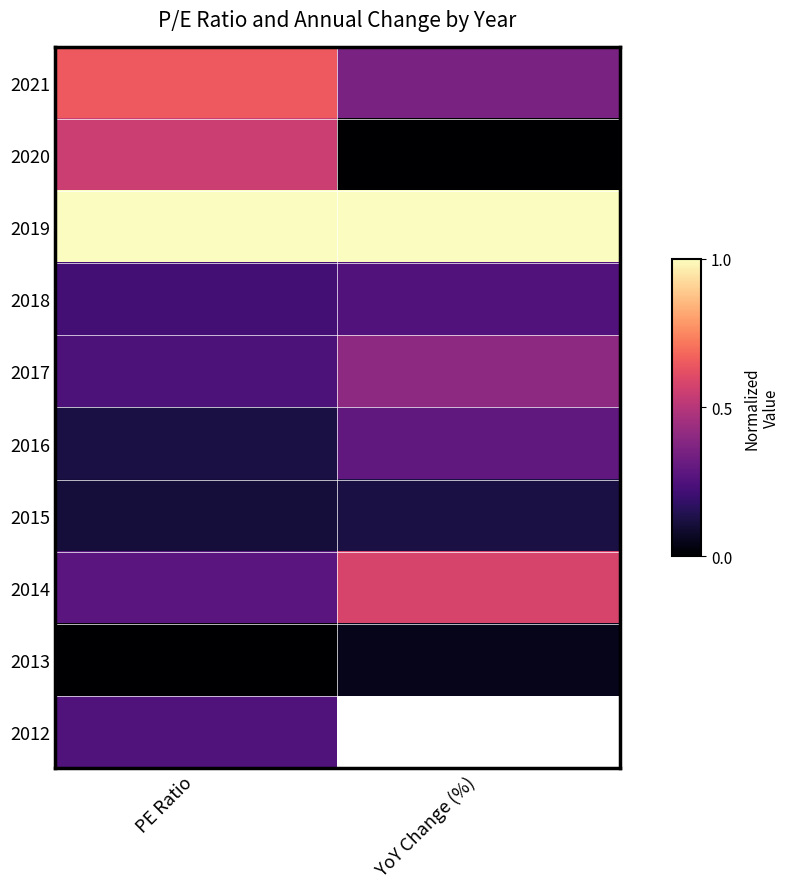

Is the value of 2012 at YoY Change (%) greater than the value of 2021 at YoY Change (%)?

No